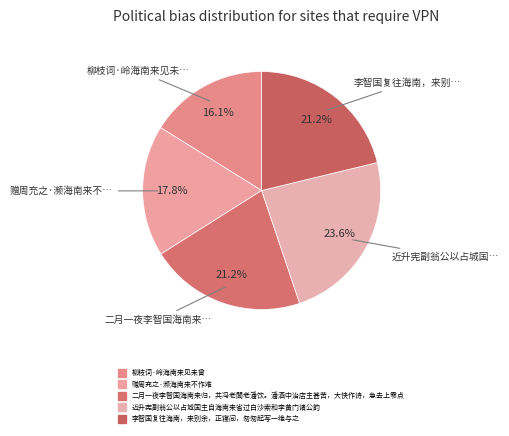

Count the number of slices in the pie.

5